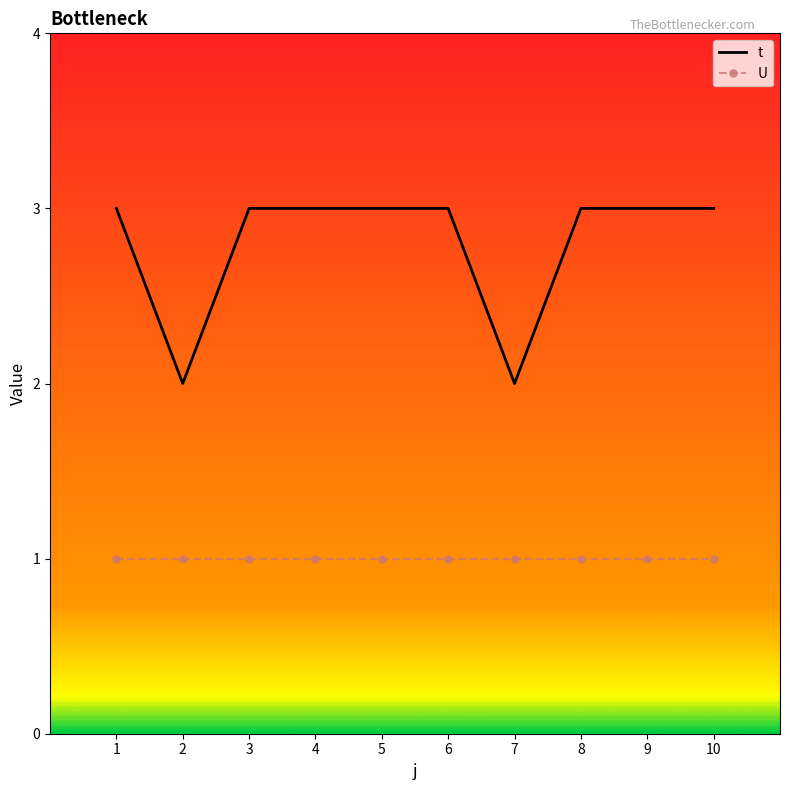

True or false: t and U cross at least once.

False